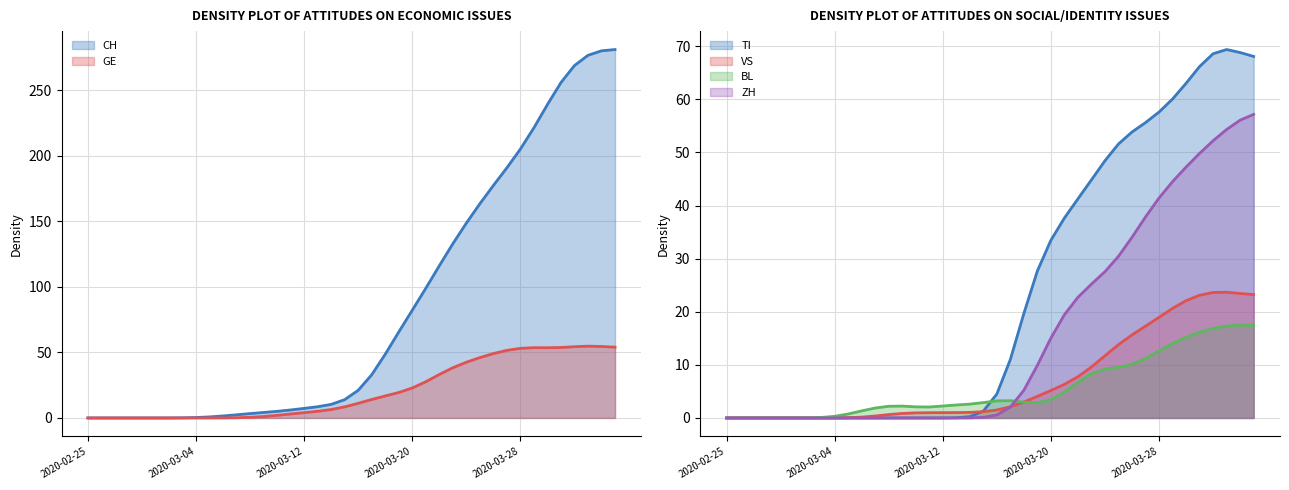

What is the sum of the VS values at 2020-02-29 and 2020-03-07?

0.4